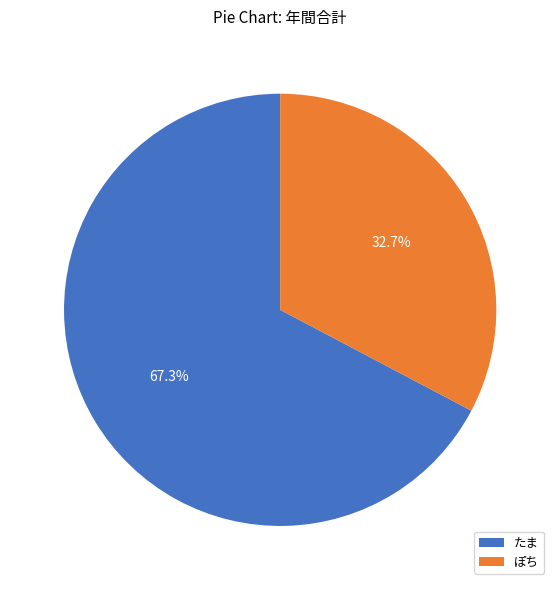

True or false: たま accounts for 78% of the total.

False